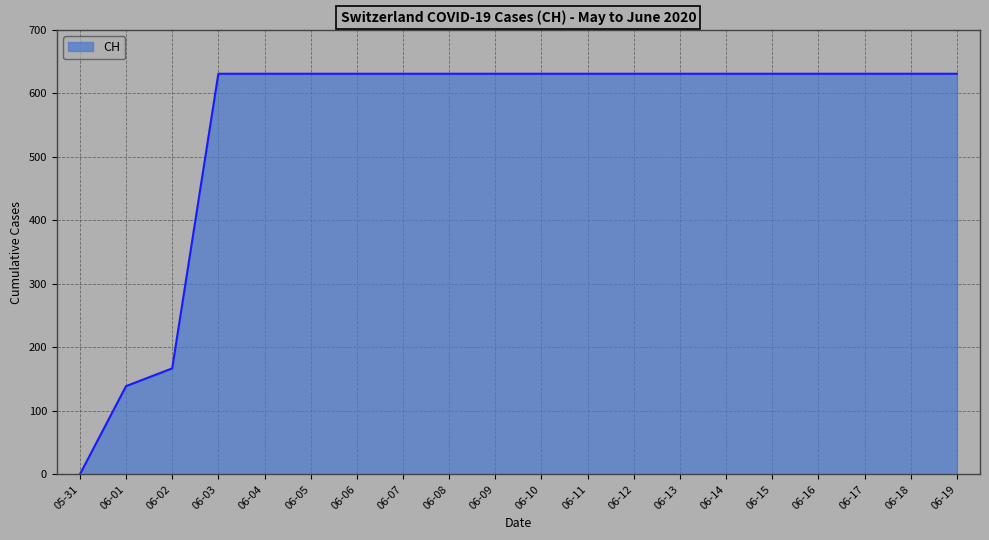

What is the difference between the maximum and minimum values?

631